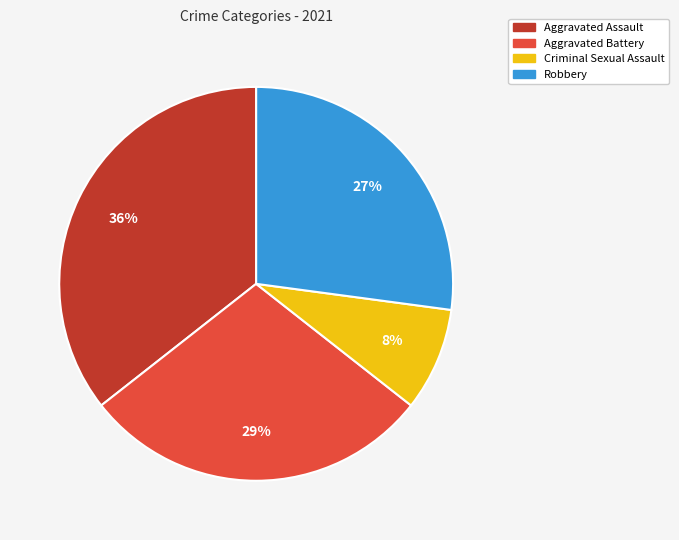

To the nearest percent, what is the average slice percentage?

25%